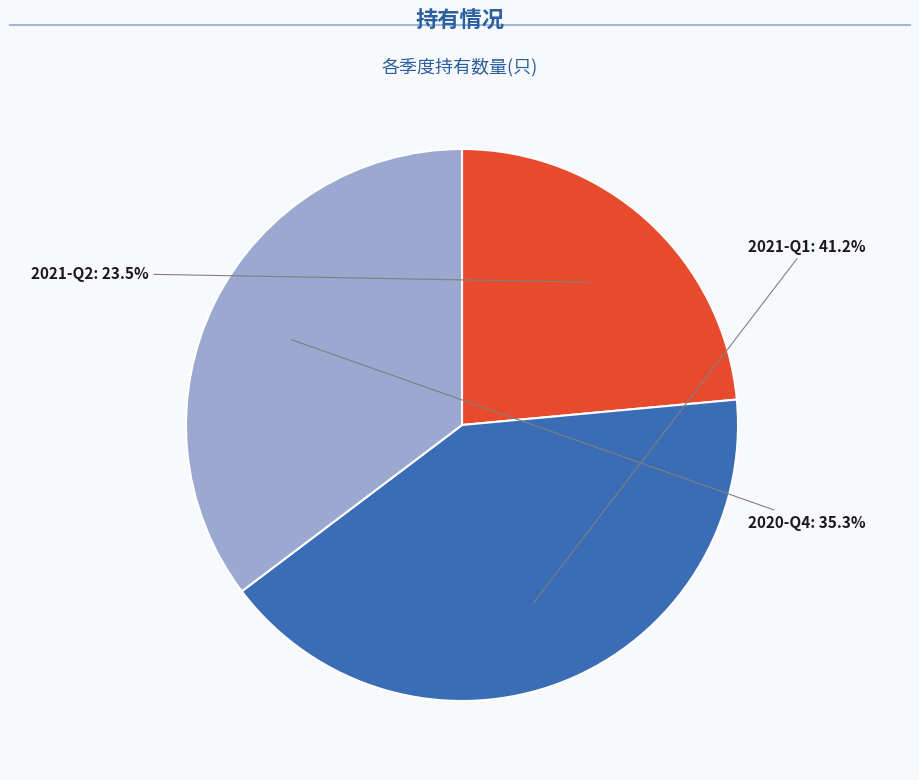

The 2021-Q1 slice represents 35% of the pie. True or false?

False